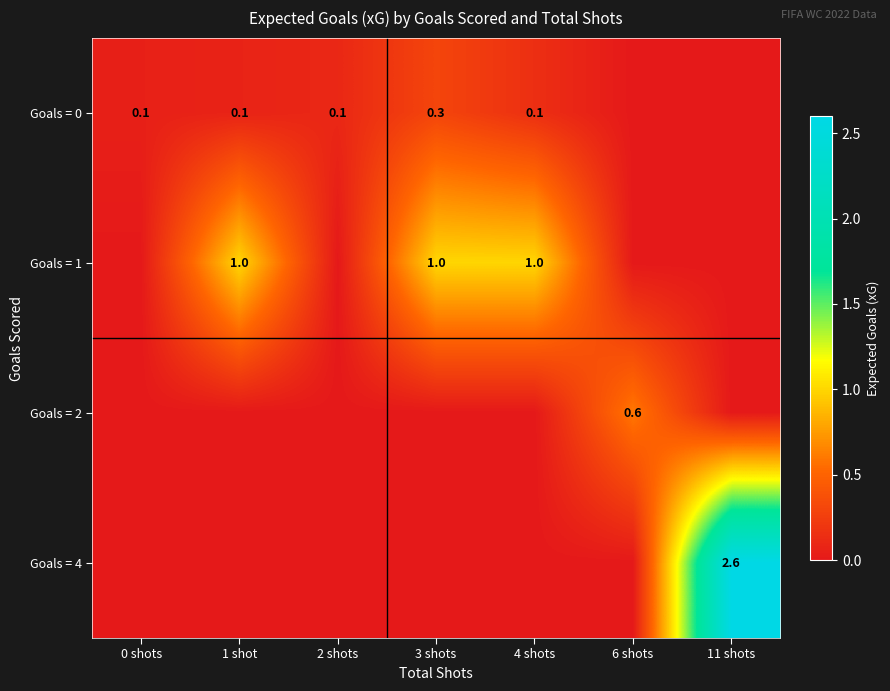

At which category does the chart reach its peak across all series?

11 shots